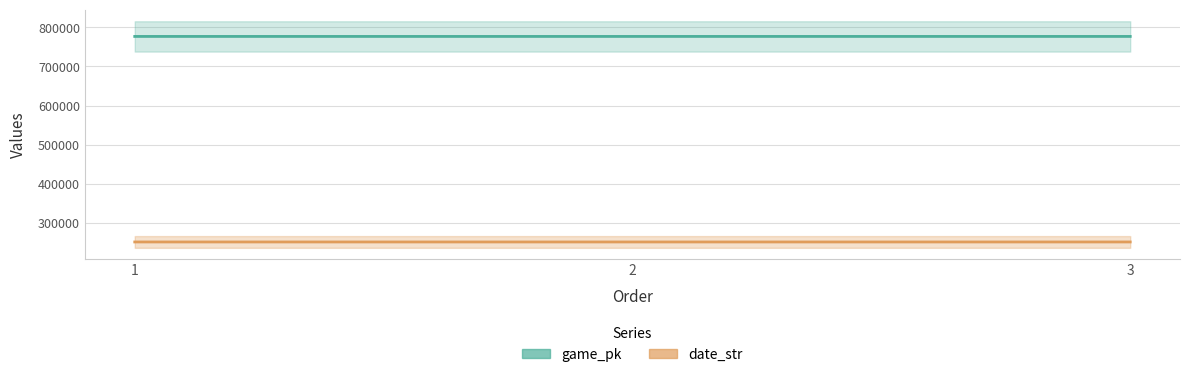

Reading left to right, list all the values displayed in this chart.

game_pk: 776963	776967	776983
date_str: 250729	250728	250727